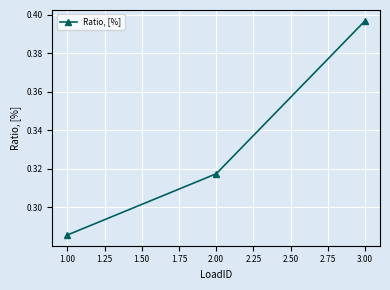

How many distinct data groups are displayed?

1